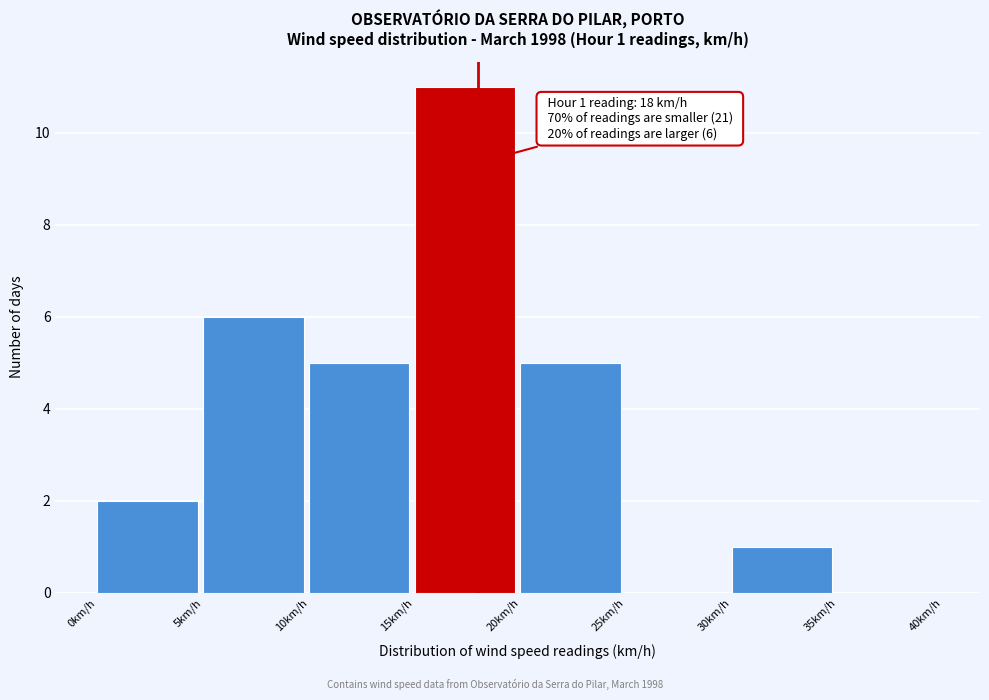

Which range on the x-axis has the tallest bar?

15 to 20